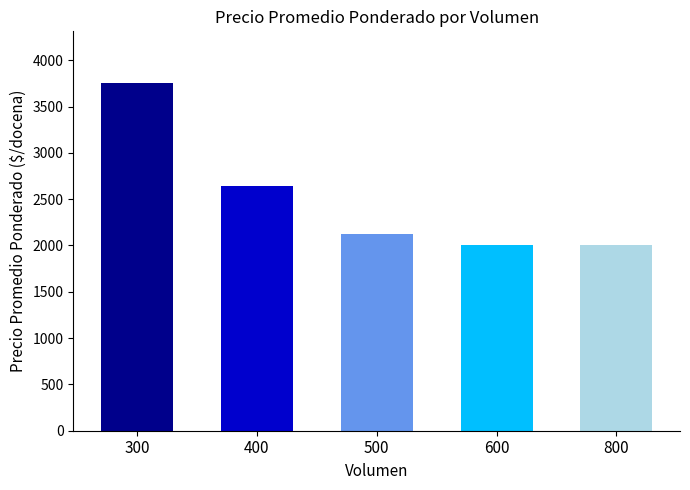

Reading left to right, transcribe all the data shown in this chart.

300=3750	400=2642	500=2129	600=2000	800=2000